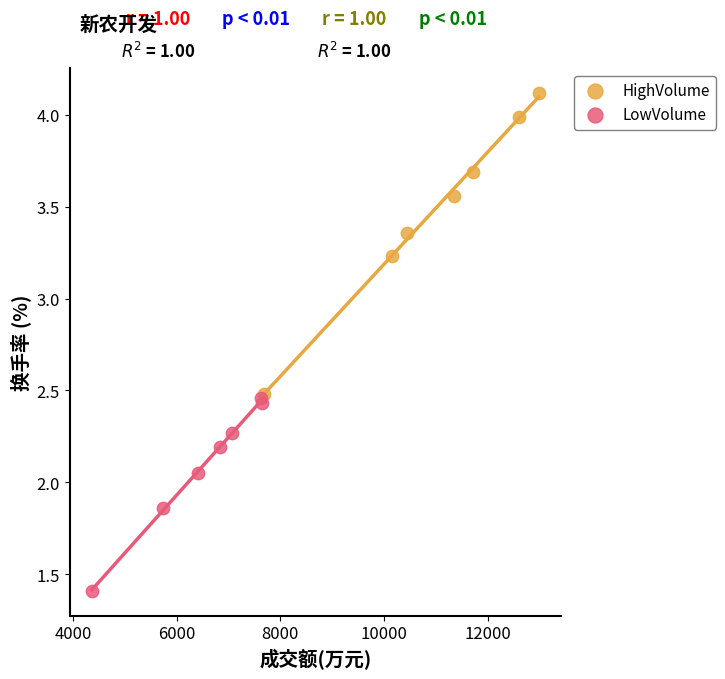

What are all the series names shown in the legend?

HighVolume, LowVolume